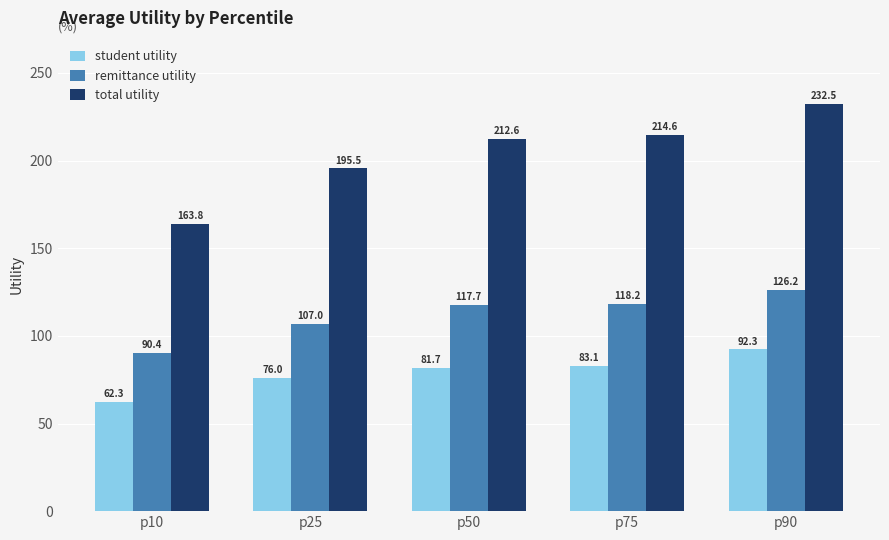

What is the total value across all series at p25?

378.5